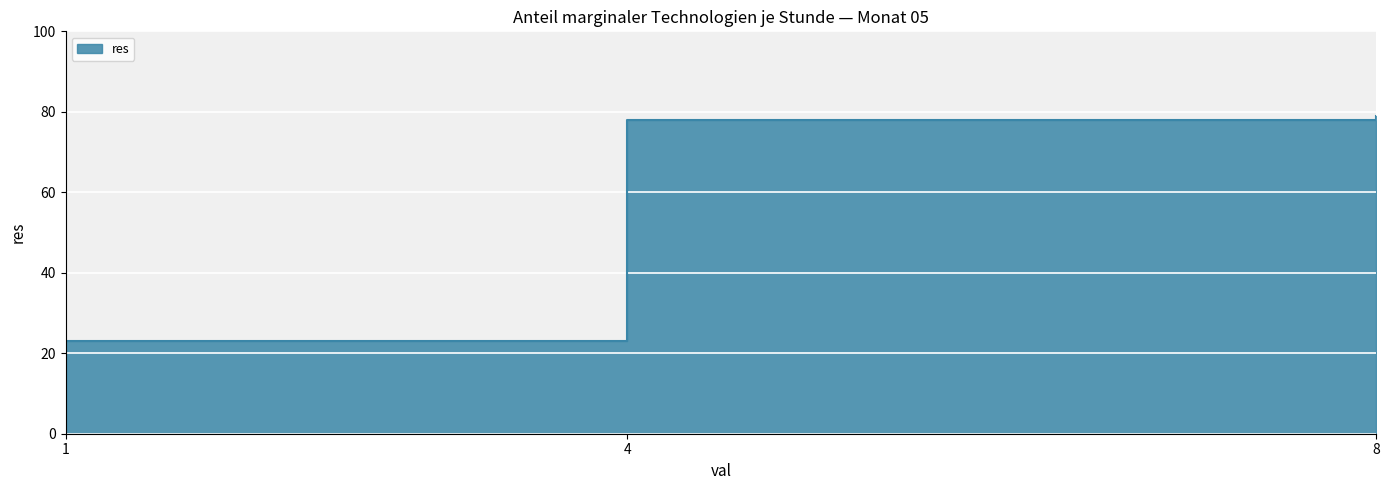

True or false: the data shows 79 at 8.

True